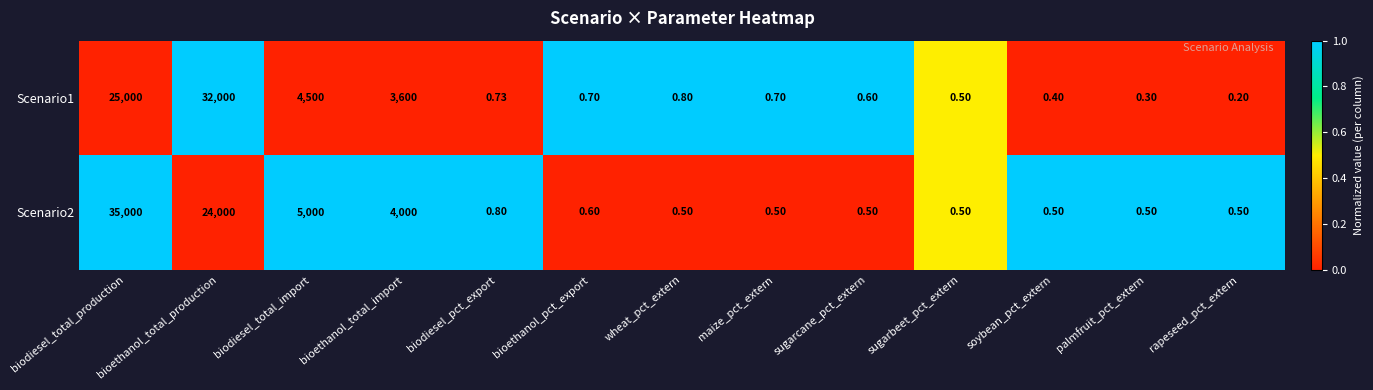

Between bioethanol_total_import and soybean_pct_extern, which series saw the biggest shift?

Scenario2